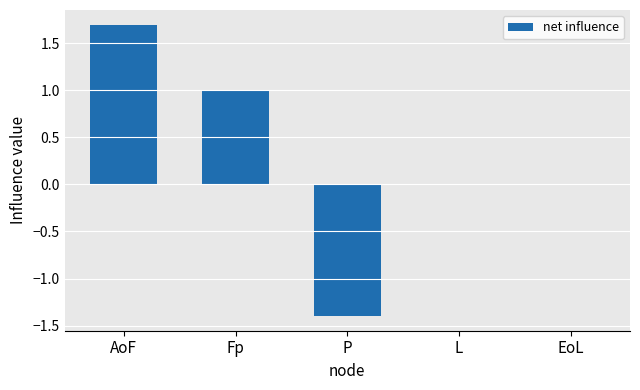

Where does the data first go above 0?

AoF